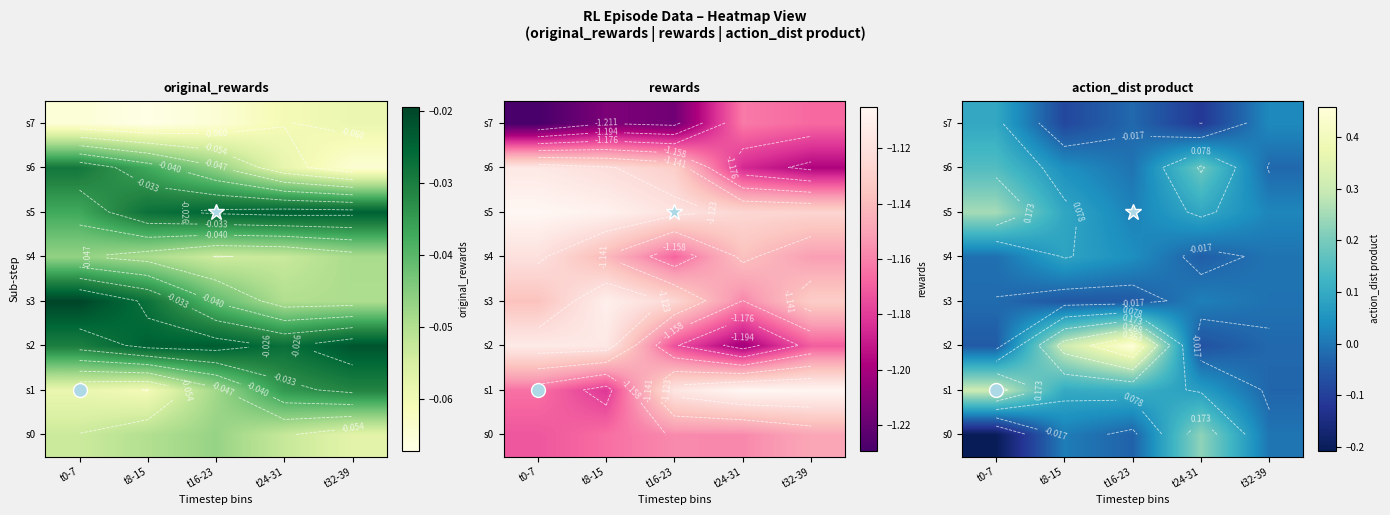

What value does the s5 series have at t0-7?

0.3